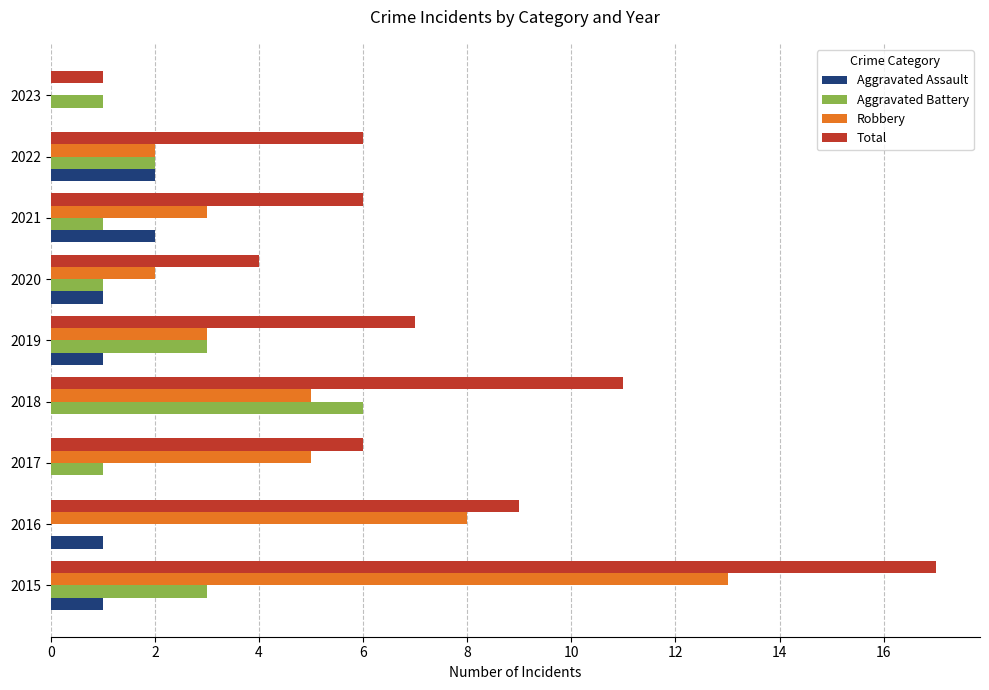

What is the sum of all Aggravated Battery values?

18